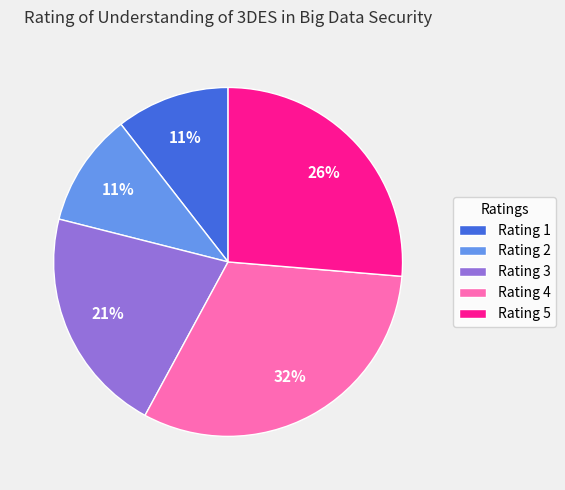

Is there any slice that represents more than half of the pie?

No